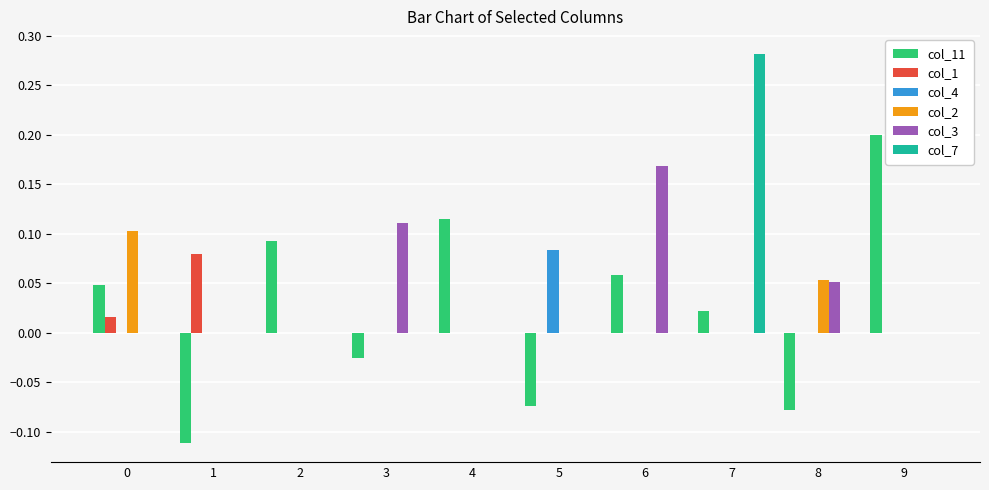

Is the value of col_1 at 8 greater than the value of col_11 at 0?

No